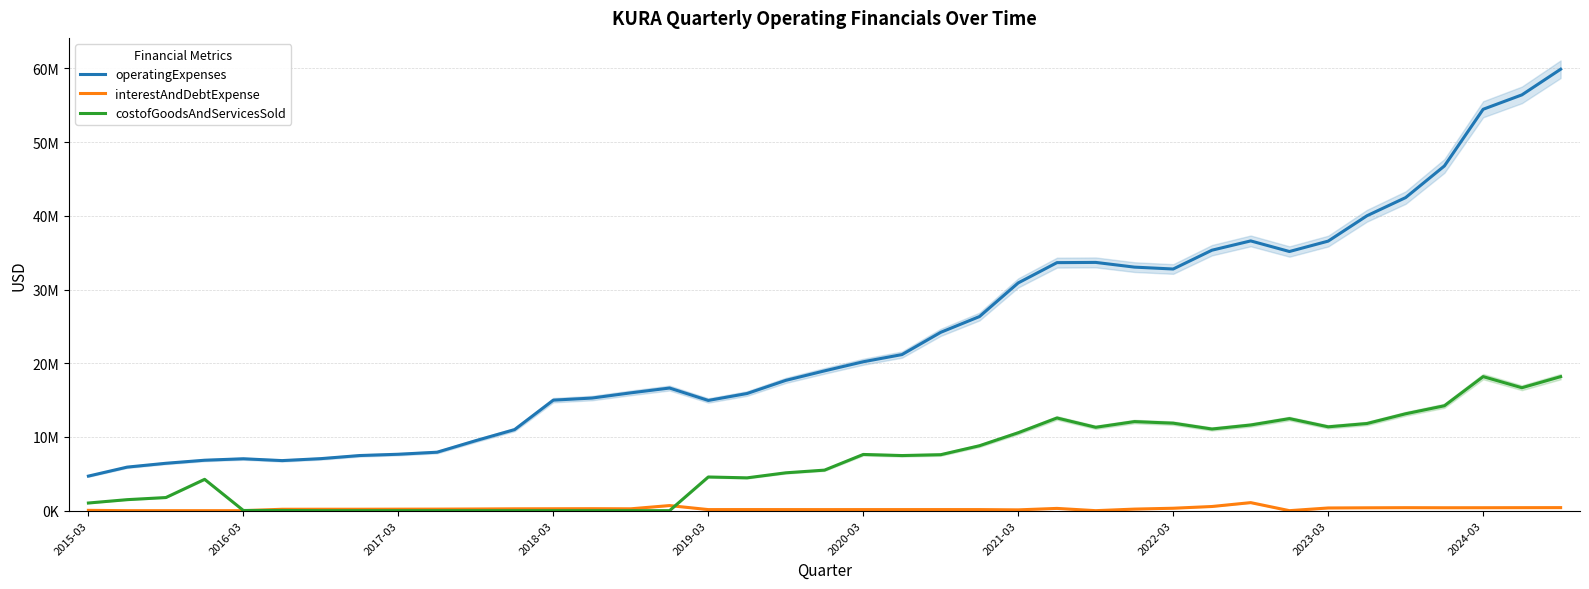

What is the maximum value shown in the chart?

59884000